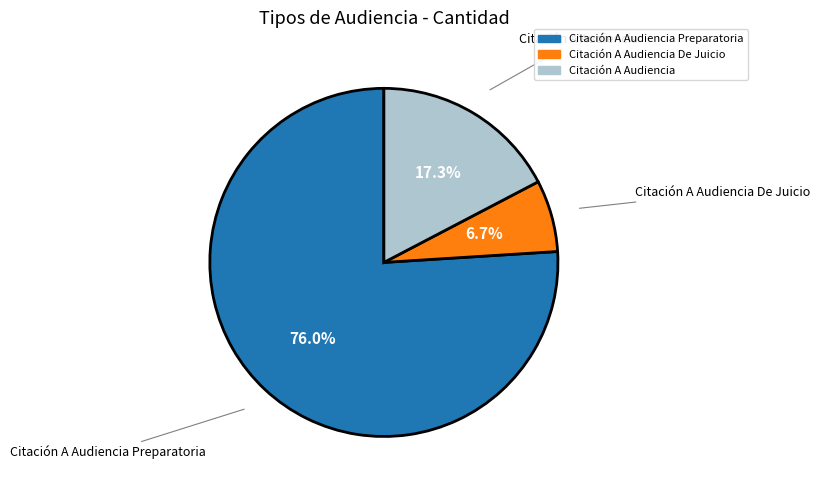

Which slice is the largest?

Citación A Audiencia Preparatoria